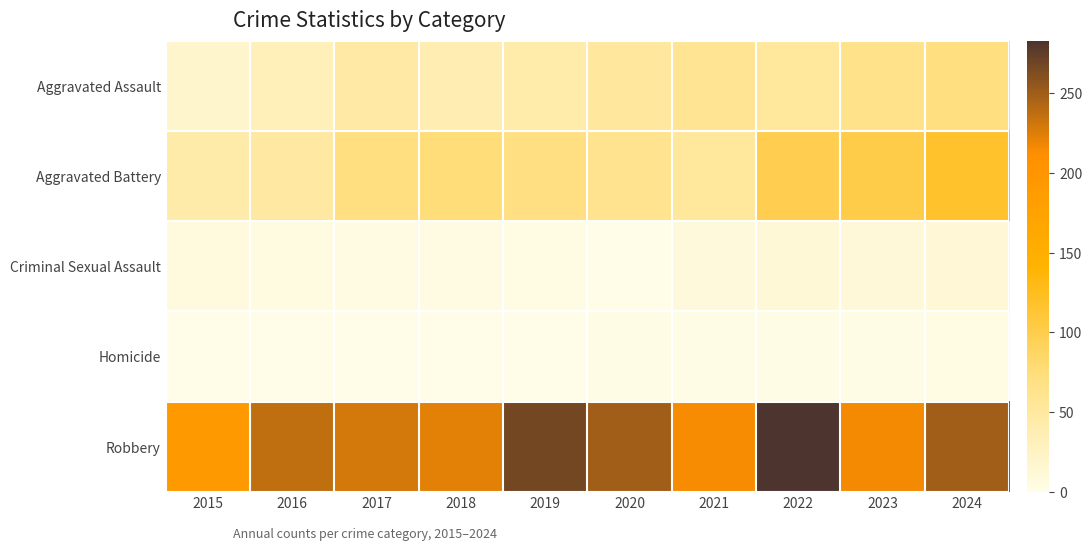

Rank the series at 2016 from highest to lowest value.

Robbery, Aggravated Battery, Aggravated Assault, Criminal Sexual Assault, Homicide